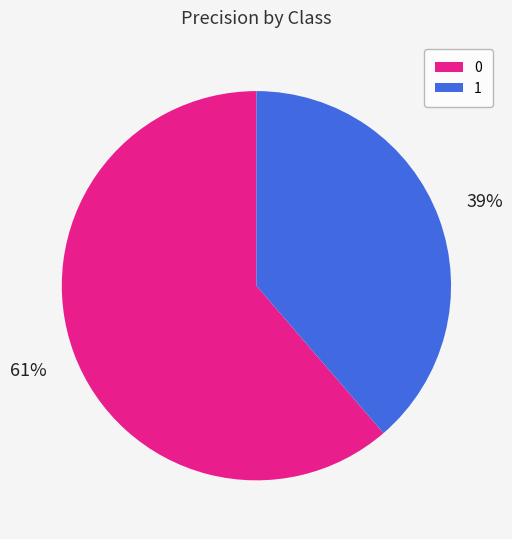

Count the number of slices in the pie.

2